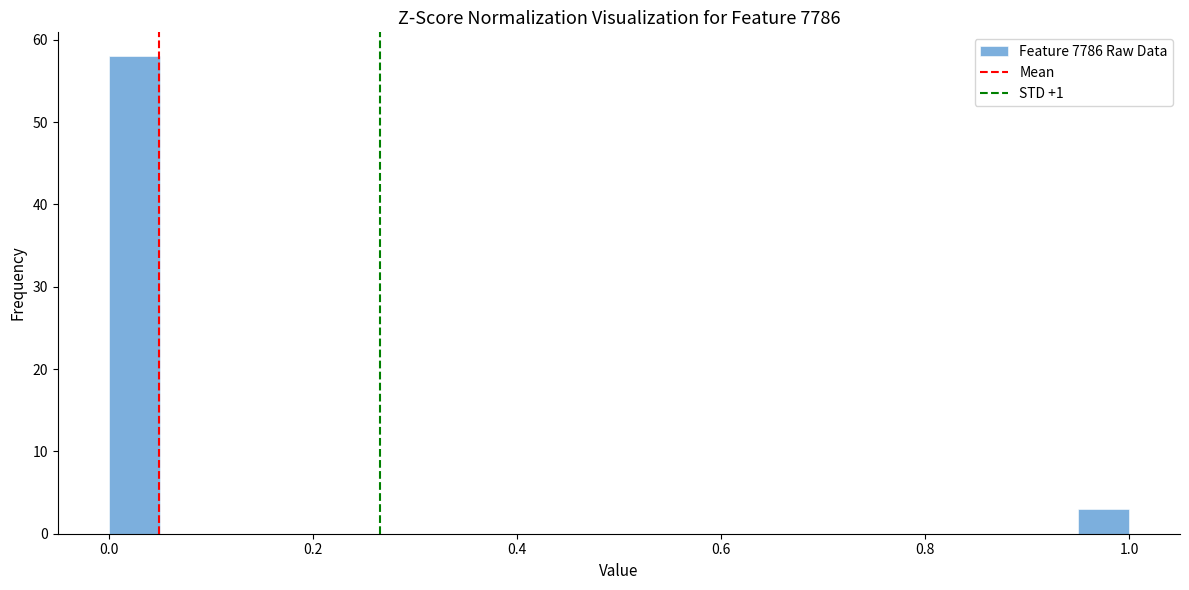

Read against the x-axis, roughly where is the centre of the tallest bar?

0.02